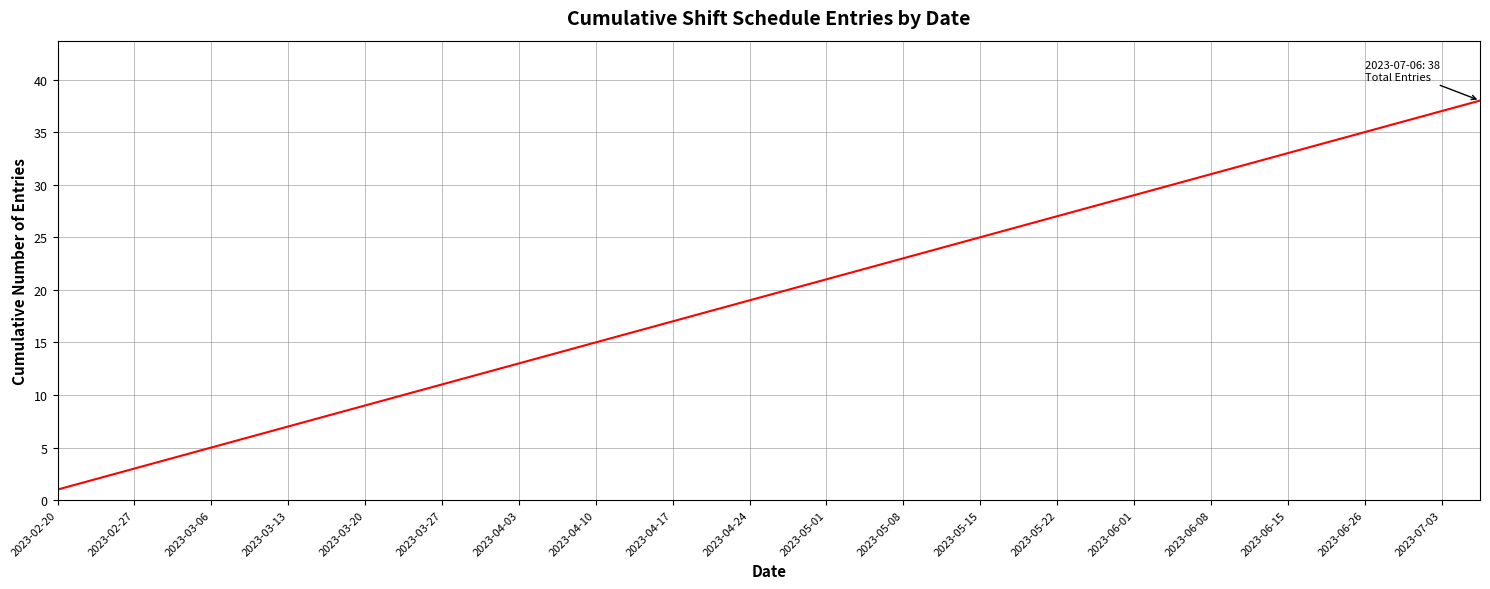

Reading right to left, transcribe all the data shown in this chart.

38	37	36	35	34	33	32	31	30	29	28	27	26	25	24	23	22	21	20	19	18	17	16	15	14	13	12	11	10	9	8	7	6	5	4	3	2	1